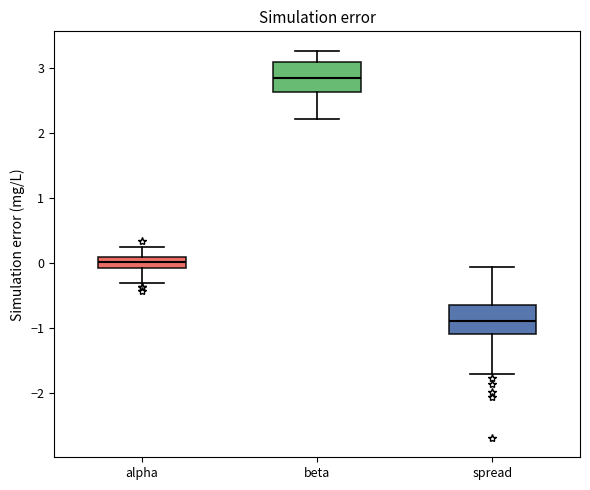

Which box's median line is the highest?

beta